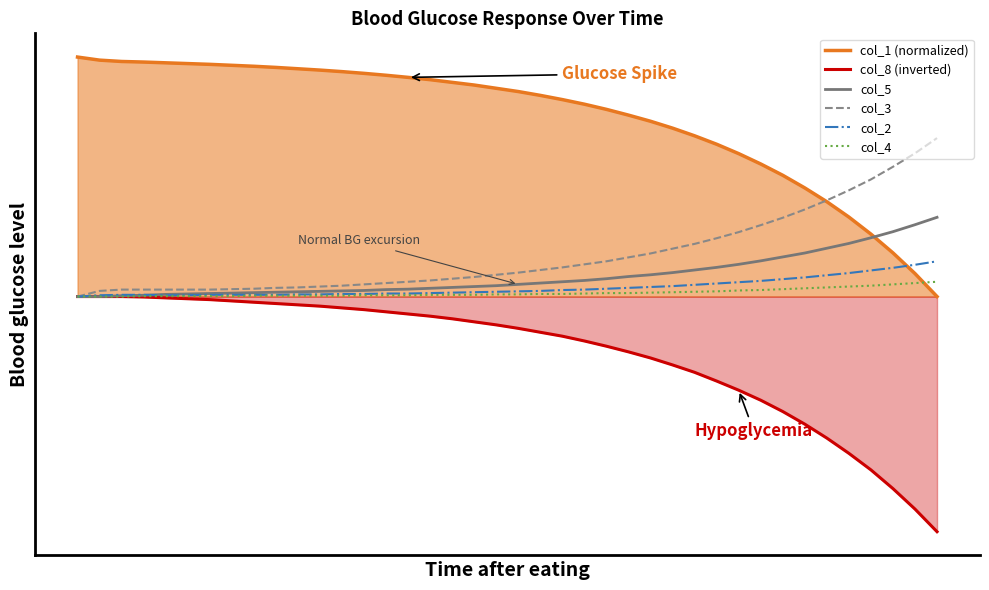

At which category is the sum across all series the highest?

2